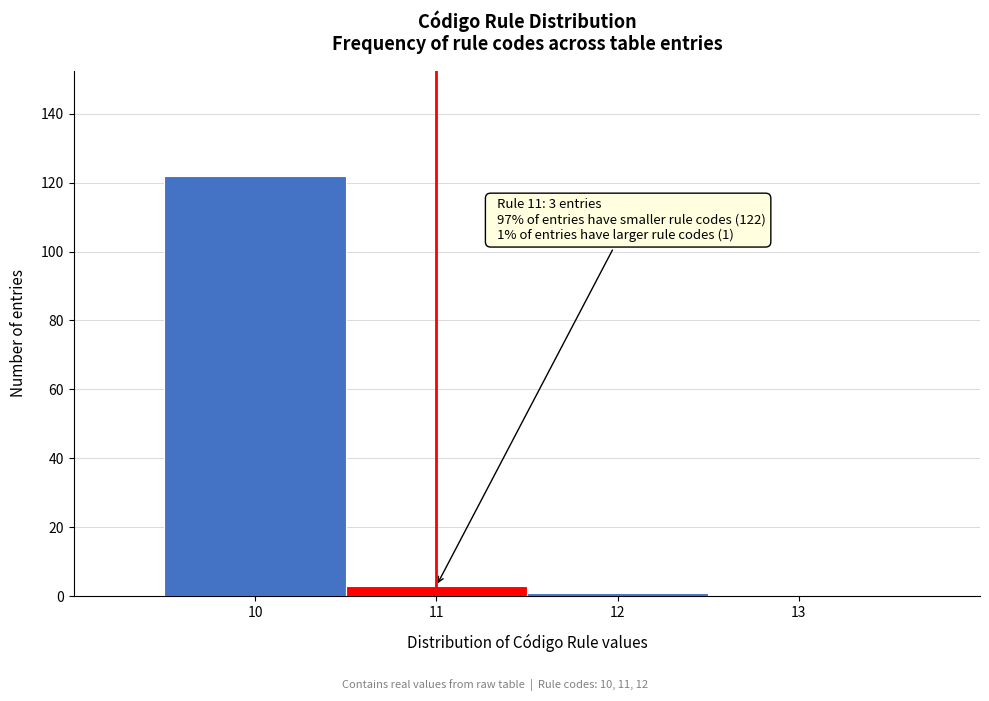

Over which range of the x-axis is the bar tallest?

9.5 to 10.5